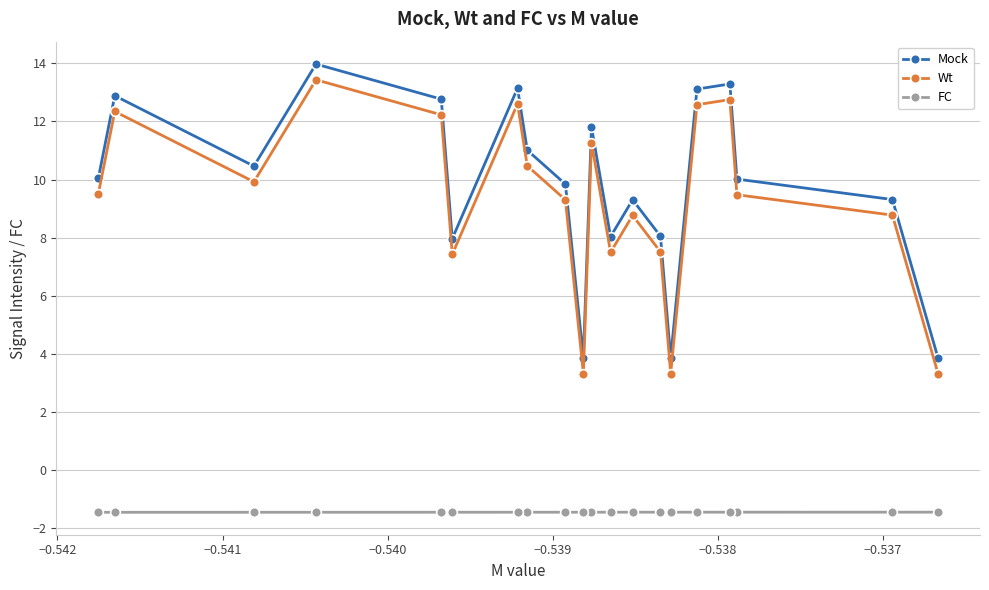

What is the minimum value shown in the chart?

-1.5